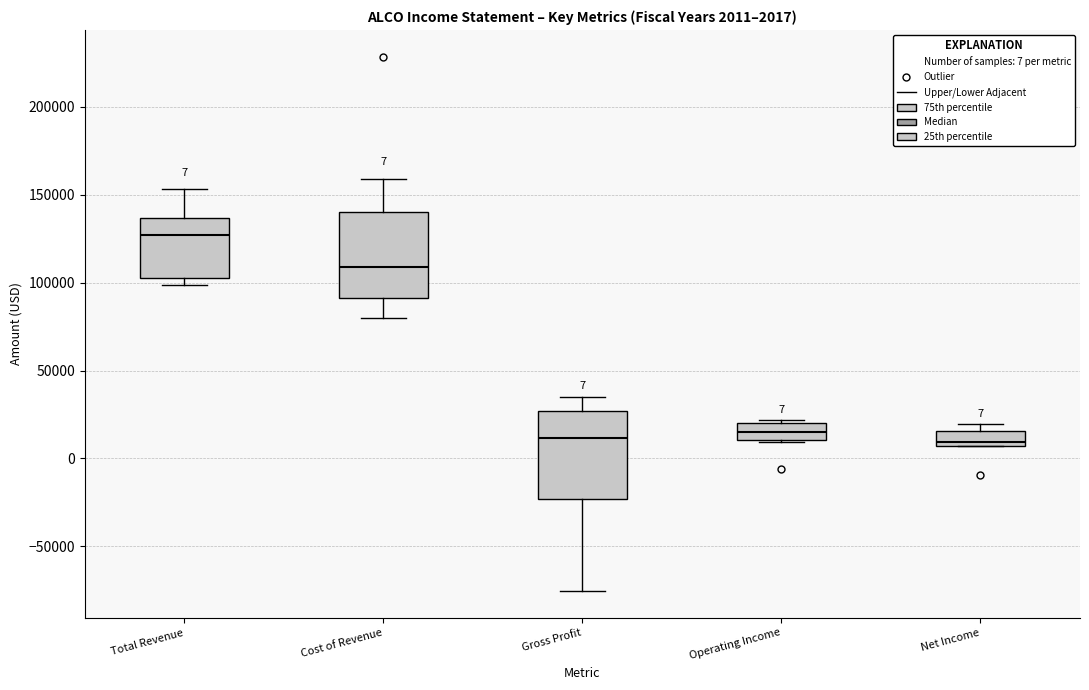

Which box has the highest median line?

Total Revenue